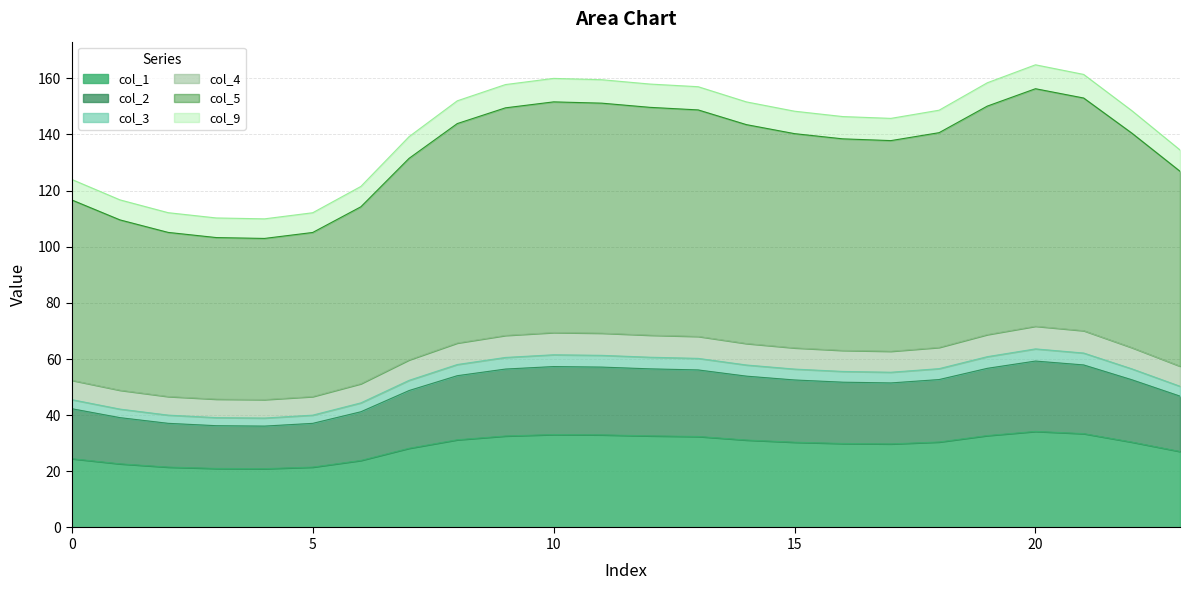

What is the highest value of the col_1 series?

34.2